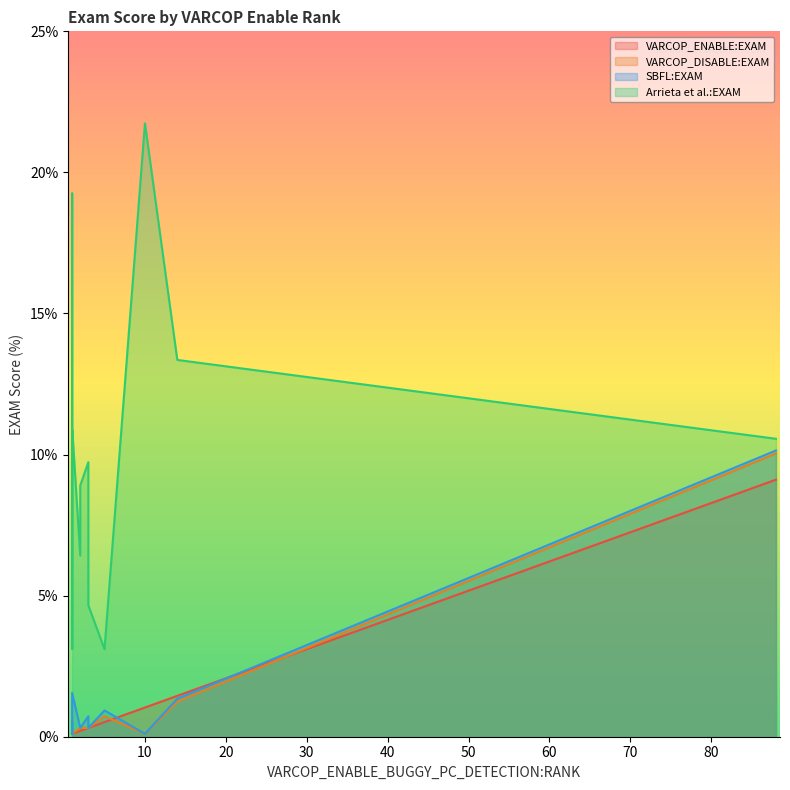

True or false: SBFL:EXAM and VARCOP_DISABLE:EXAM cross at least once.

False